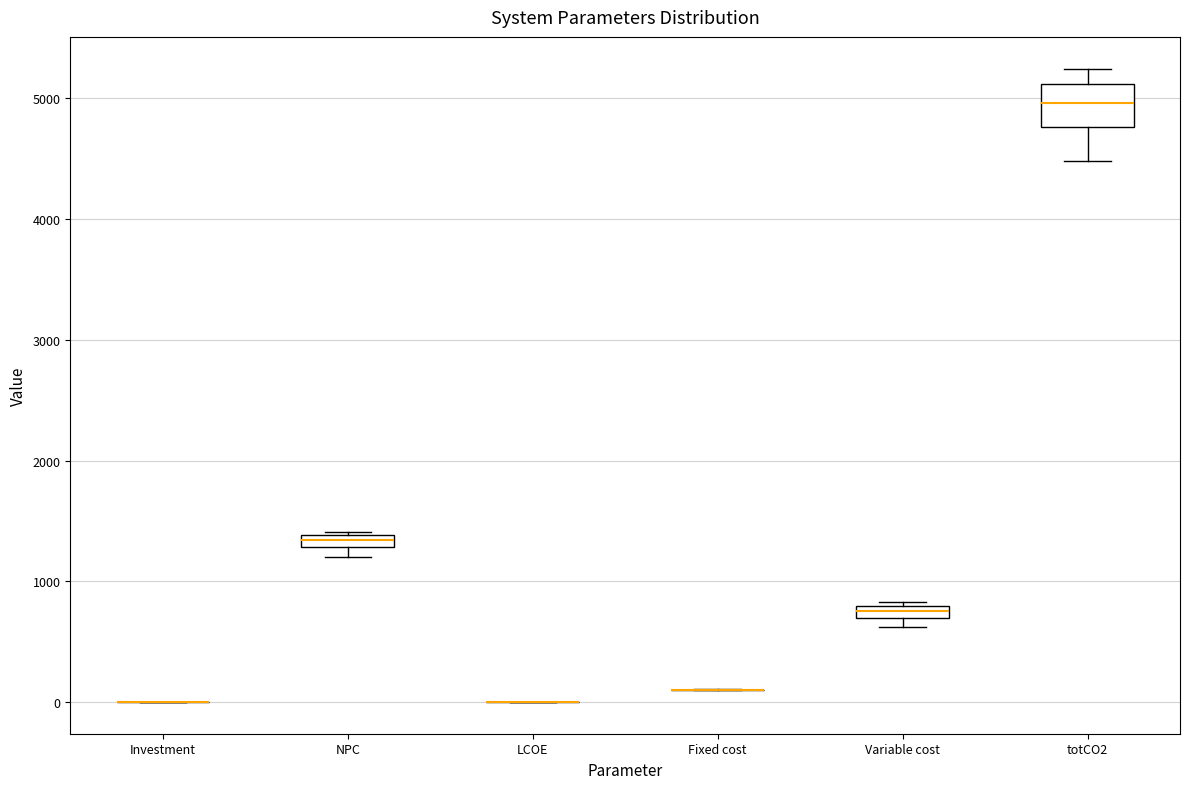

Which box is the tallest, from its lower edge to its upper edge?

totCO2